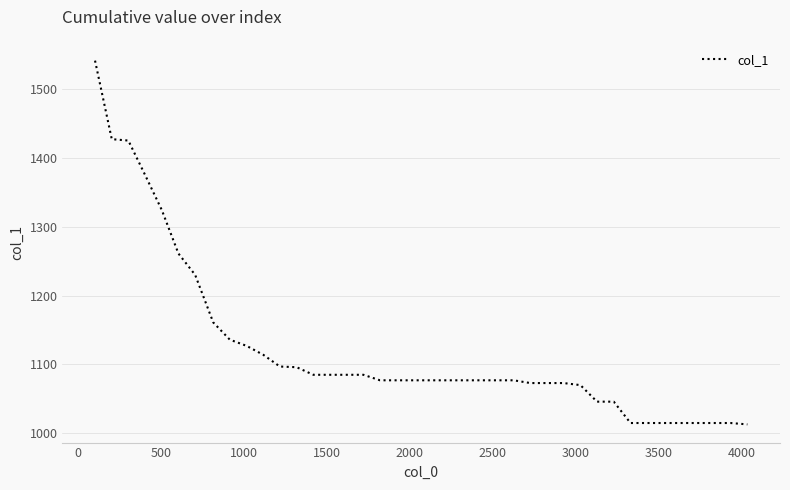

What is the minimum value shown in the chart?

1013